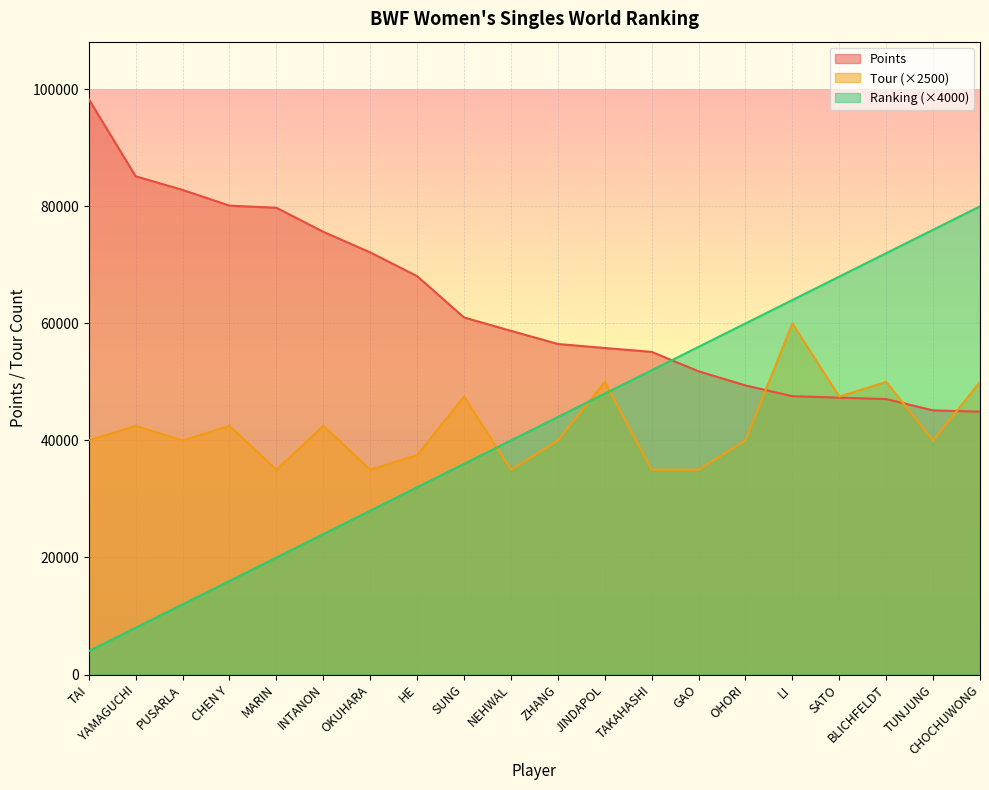

What is the label of the 16th point from the right?

MARIN